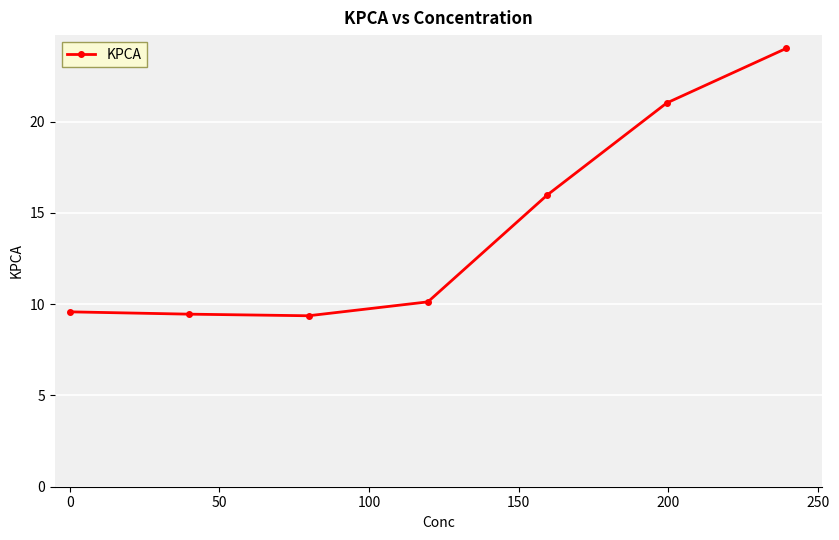

What is the difference between the second highest and second lowest values?

11.6